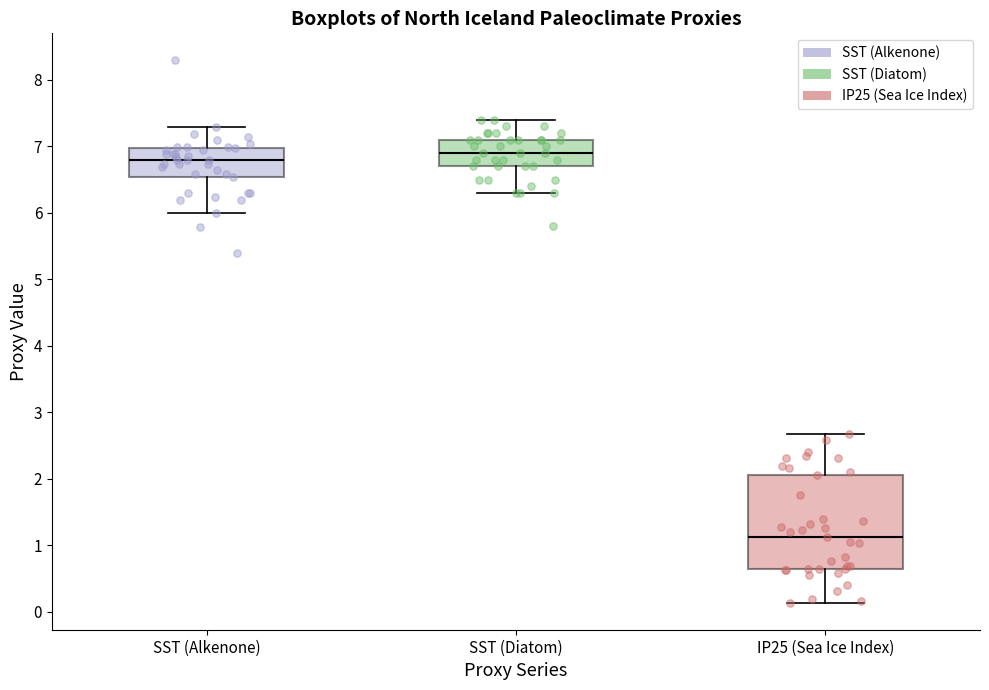

Which box's median line is the lowest?

IP25 (Sea Ice Index)